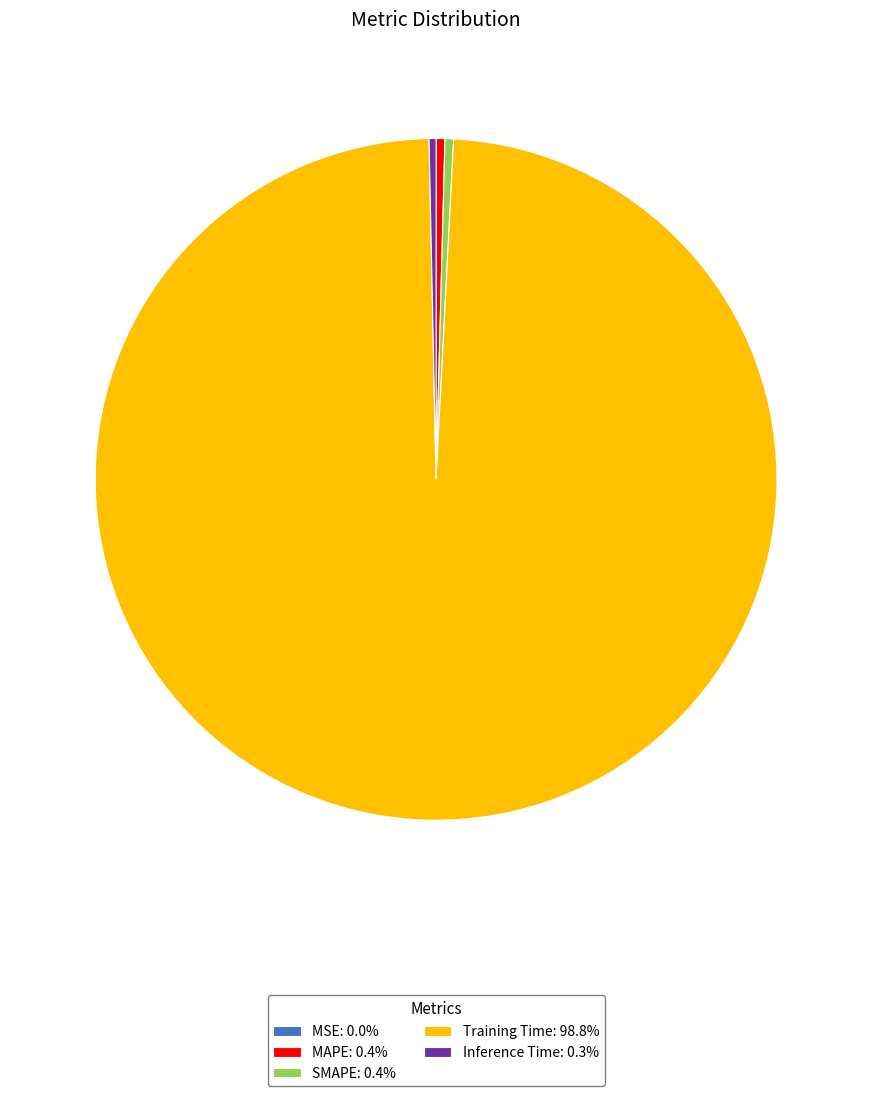

Is there a majority slice in this chart?

Yes